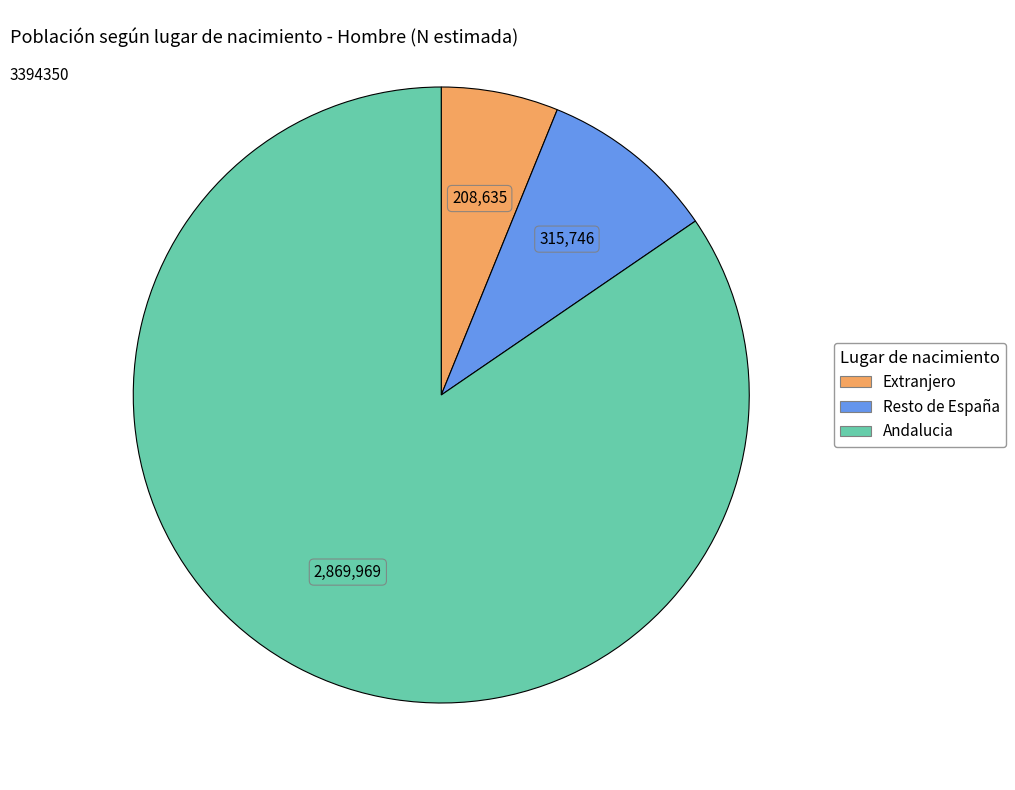

What is the largest slice in the pie chart?

Andalucia